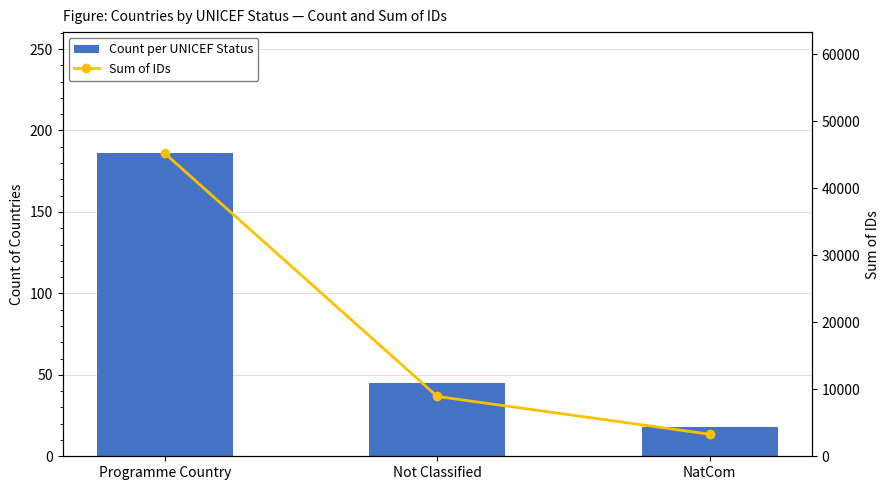

Which series has the widest spread of values?

Sum of IDs